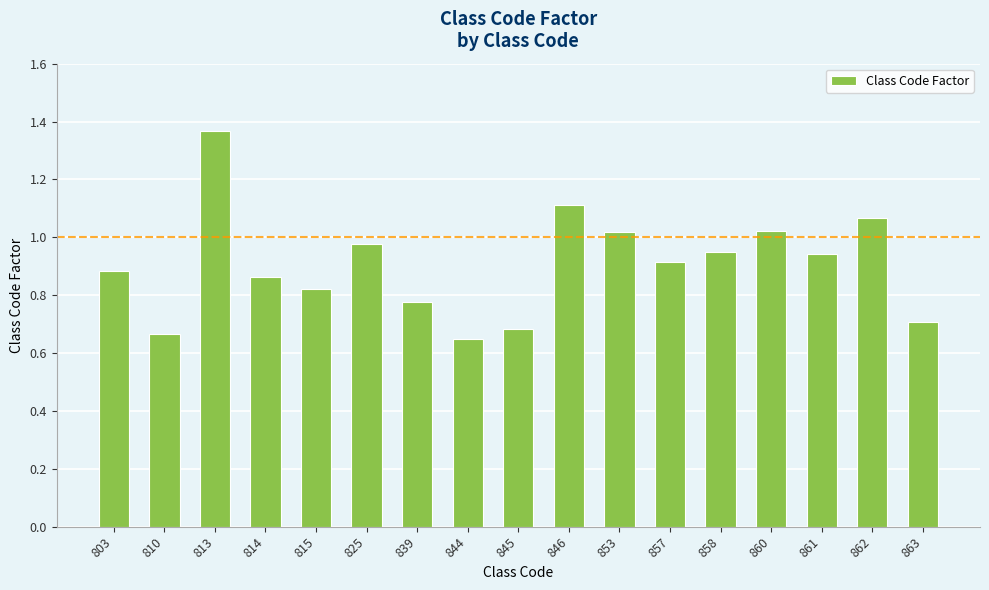

True or false: the data shows 0.5 at 857.

False